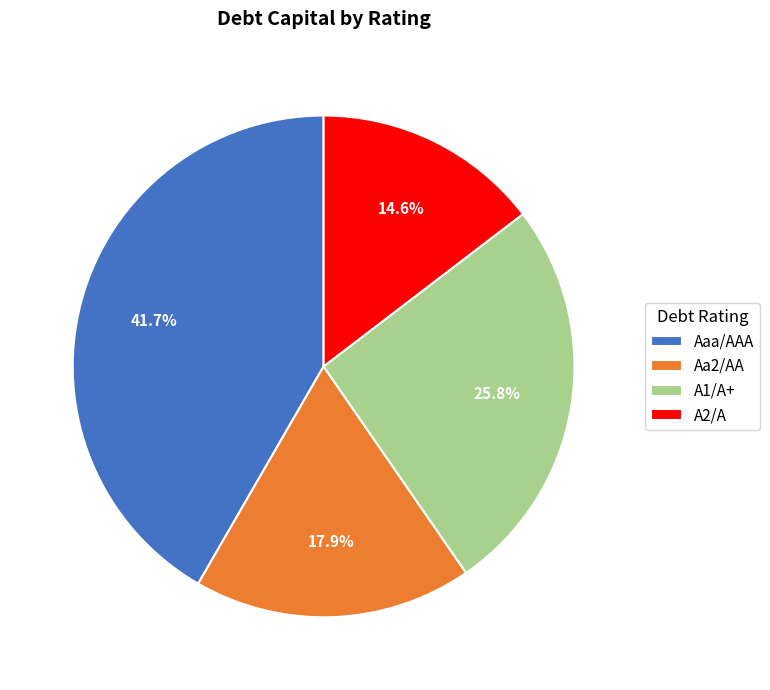

Which slice is the smallest?

A2/A